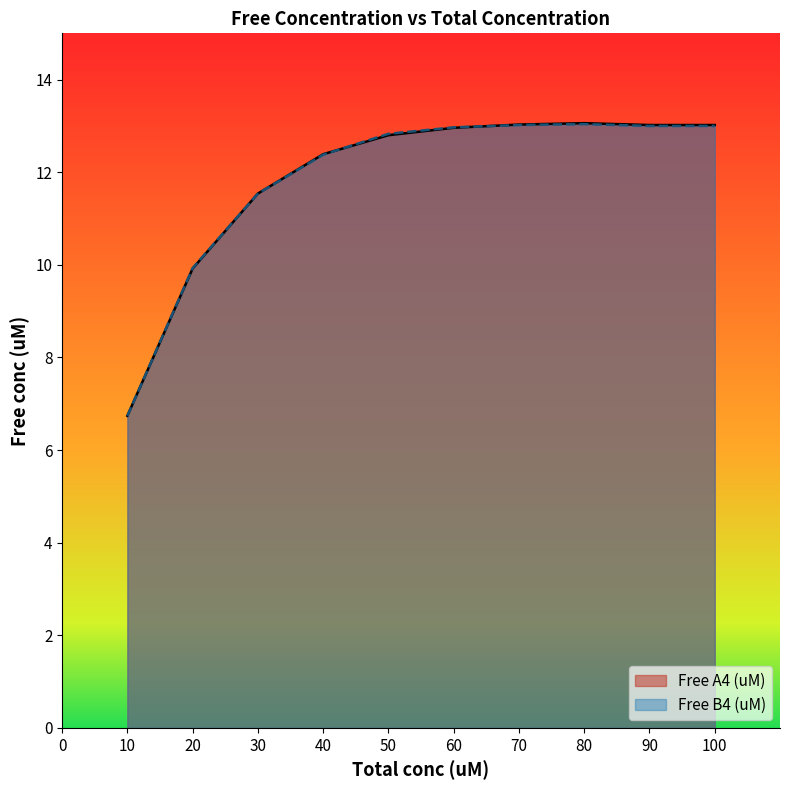

How many data points does each series have?

10